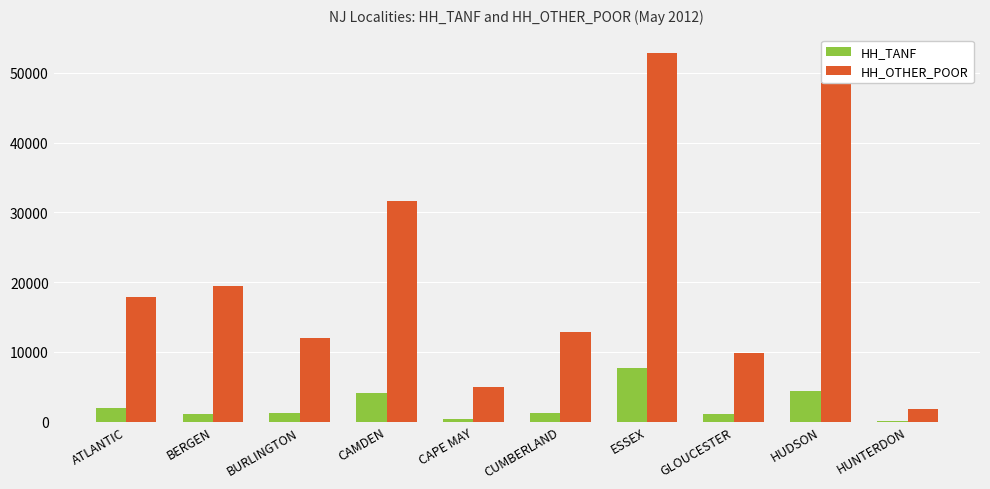

The value of HH_OTHER_POOR at BURLINGTON is 11965. True or false?

True